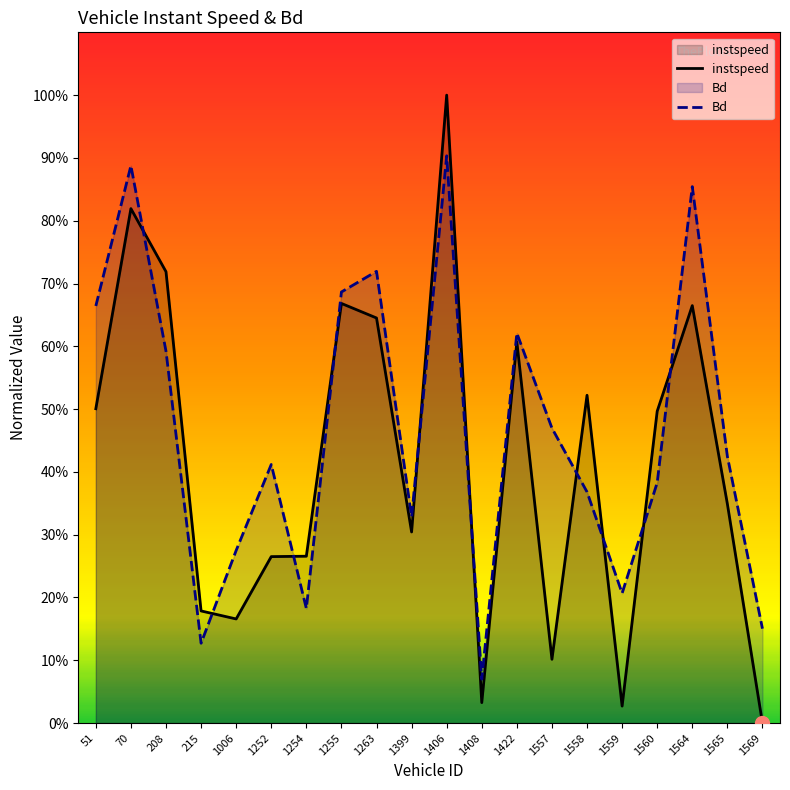

Reading left to right, transcribe all the data shown in this chart.

instspeed: 0.5	0.8	0.7	0.2	0.2	0.3	0.3	0.7	0.6	0.3	1.0	0.0	0.6	0.1	0.5	0.0	0.5	0.7	0.3	0.0
Bd: 0.7	0.9	0.6	0.1	0.3	0.4	0.2	0.7	0.7	0.3	0.9	0.1	0.6	0.5	0.4	0.2	0.4	0.9	0.4	0.2